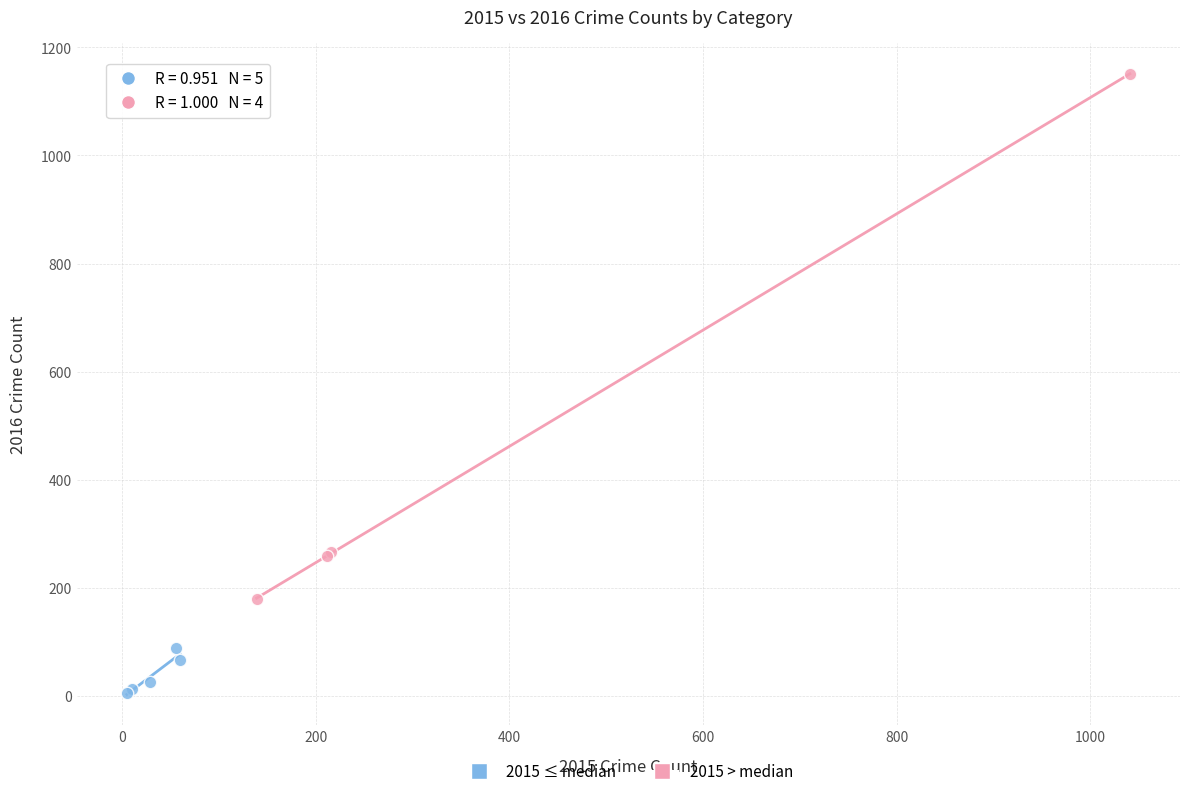

Which series has the widest spread of Y values?

2015 > median